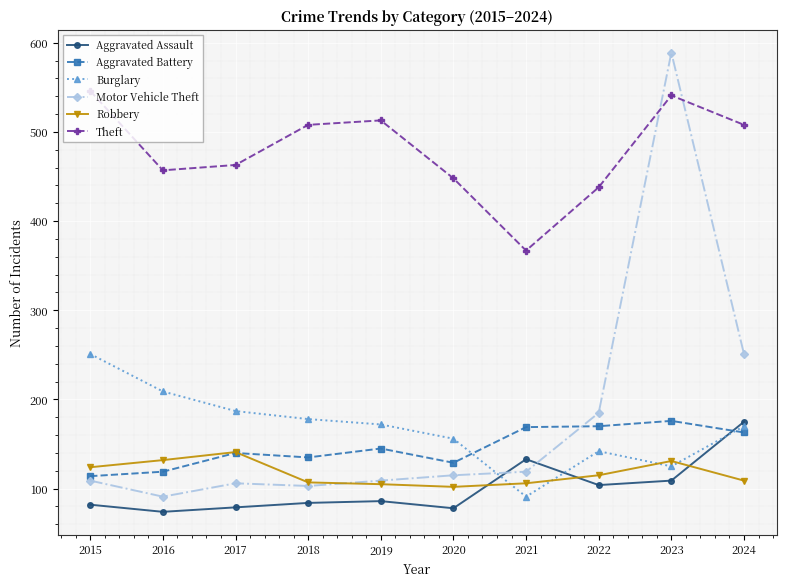

In Theft, how many points are higher than both neighbors (excluding endpoints)?

2